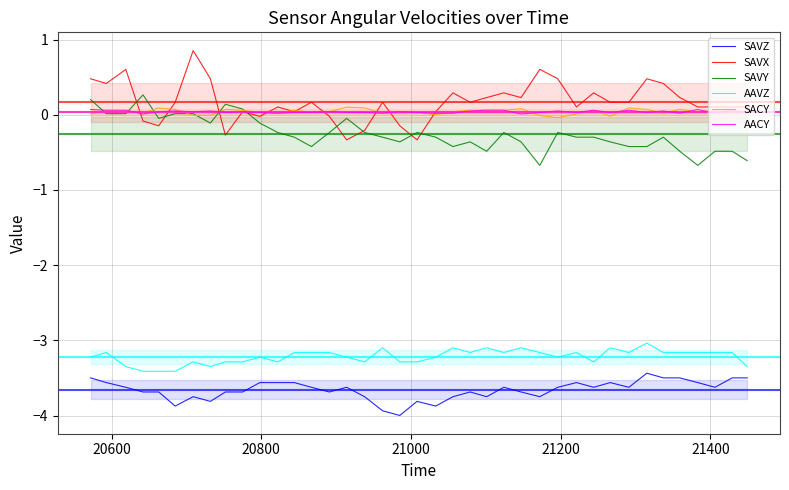

True or false: SAVX and SAVZ intersect in this chart.

False